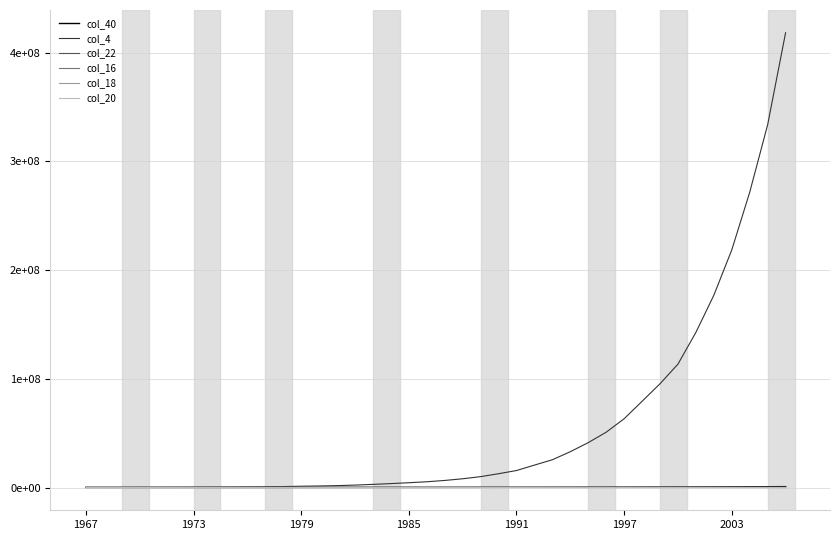

What are all the series names shown in the legend?

col_40, col_4, col_22, col_16, col_18, col_20